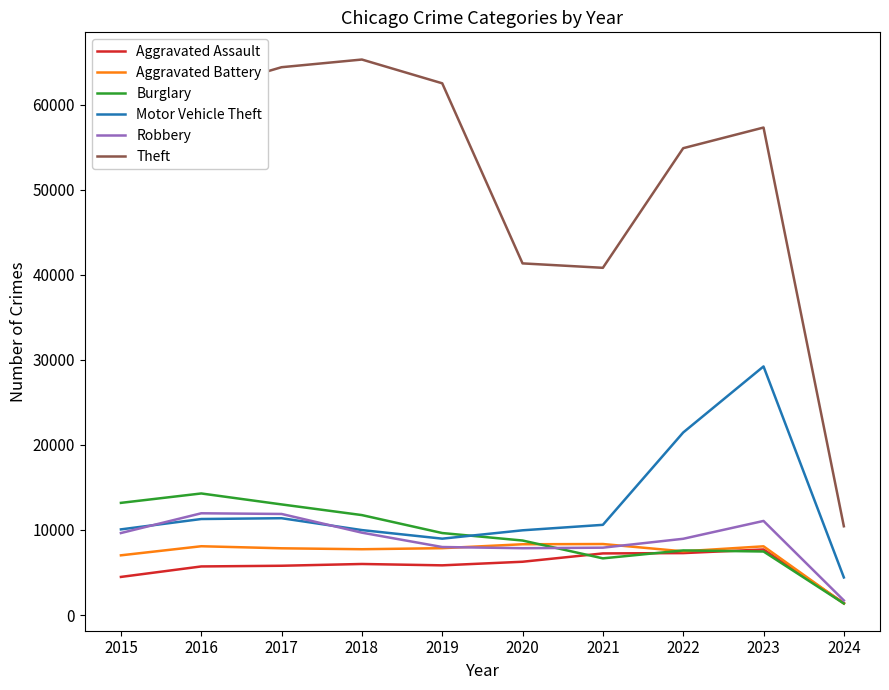

The value of Robbery at 2024 is 1716. True or false?

True